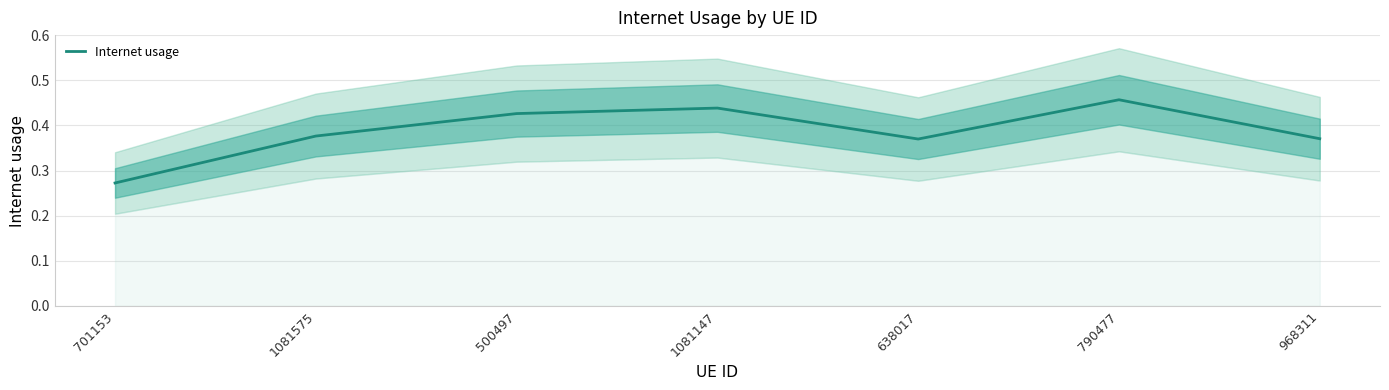

The chart shows a value of 0.4 at 500497. True or false?

True